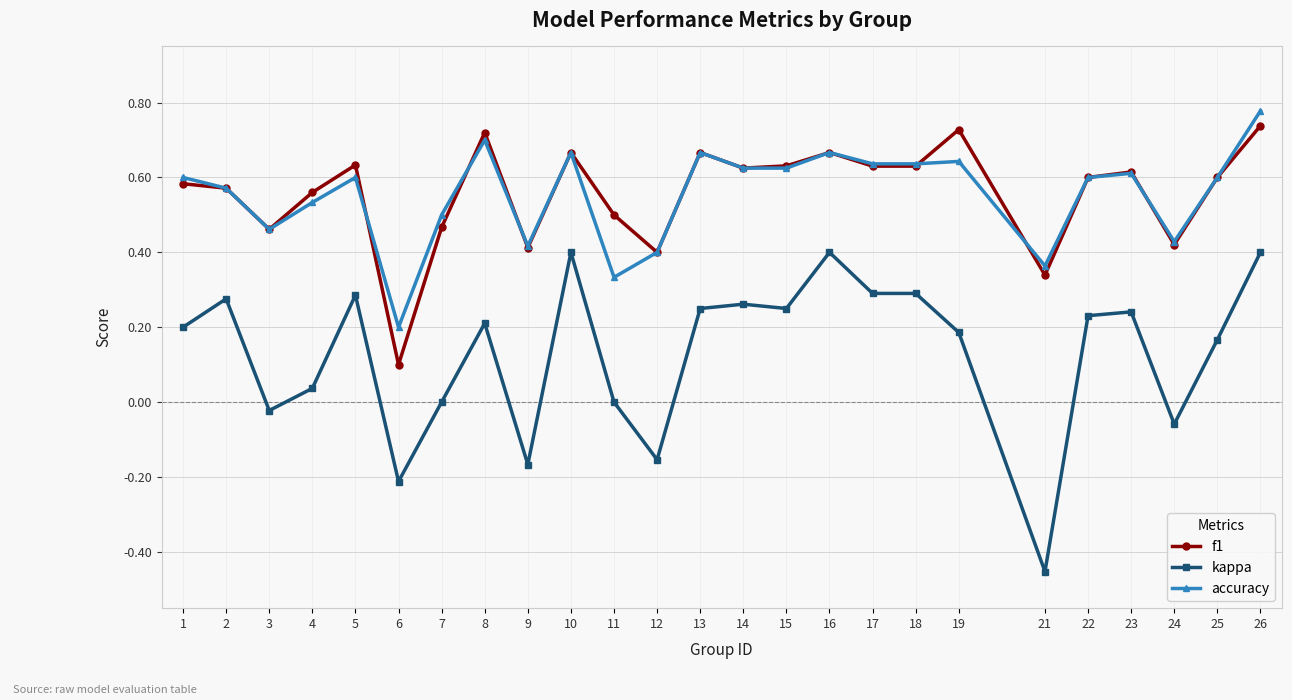

The f1 series shows 0.6 at 23. True or false?

True